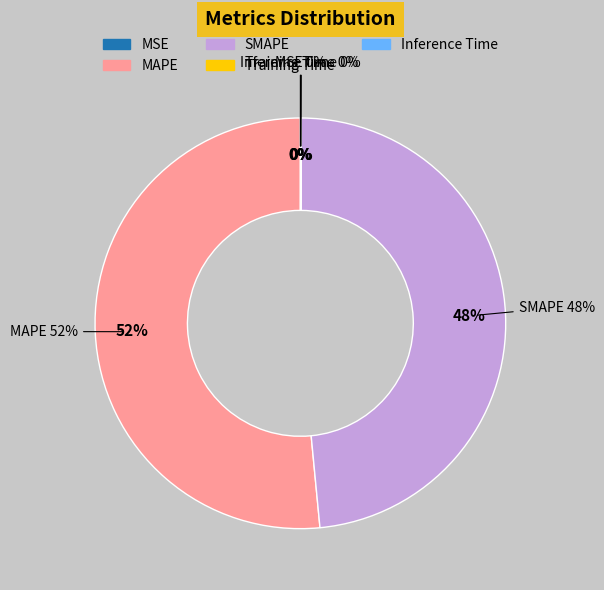

How many segments does this pie chart have?

5